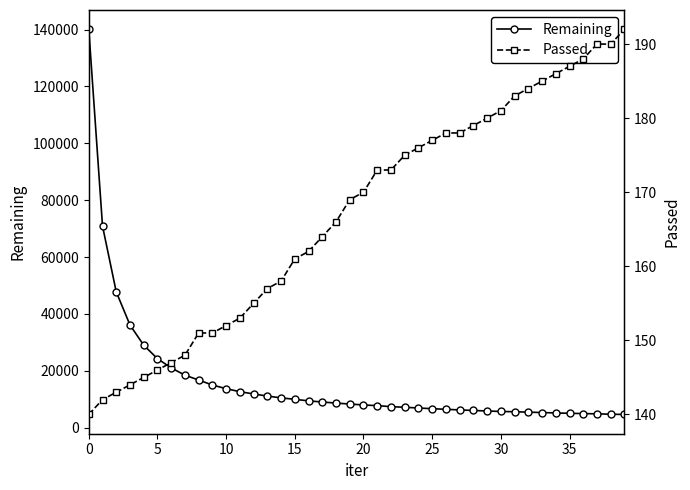

How many lines are shown in the chart?

2